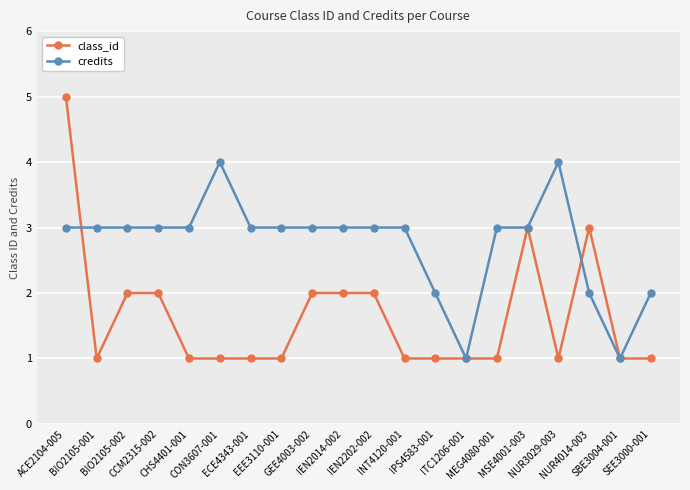

Which series has the largest range (max minus min)?

class_id